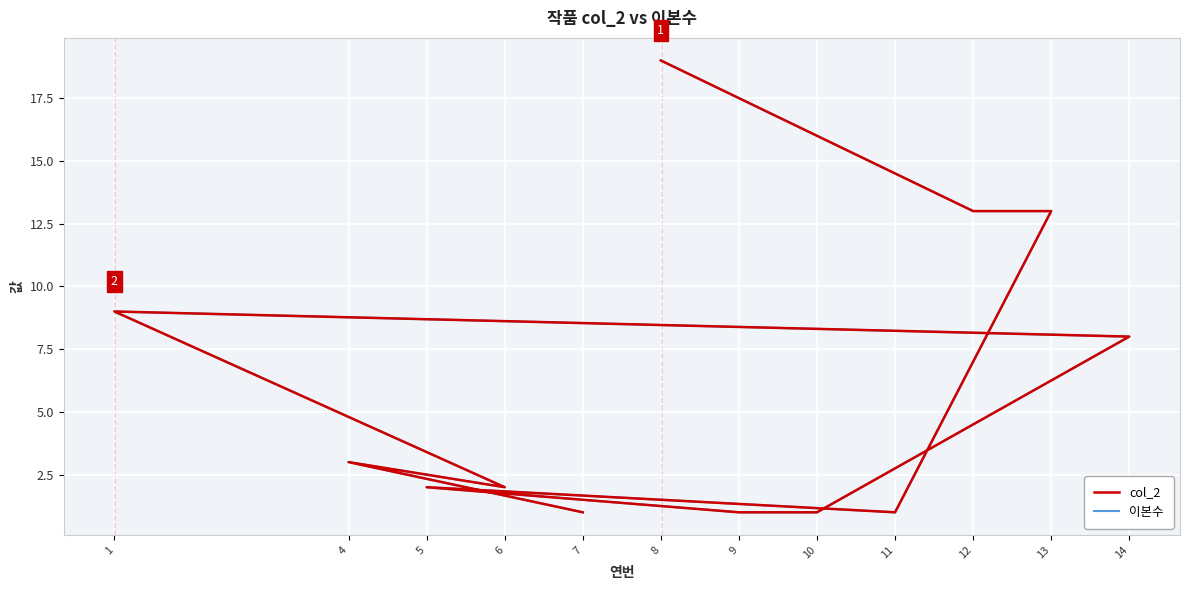

At which label does col_2 first exceed 3?

8